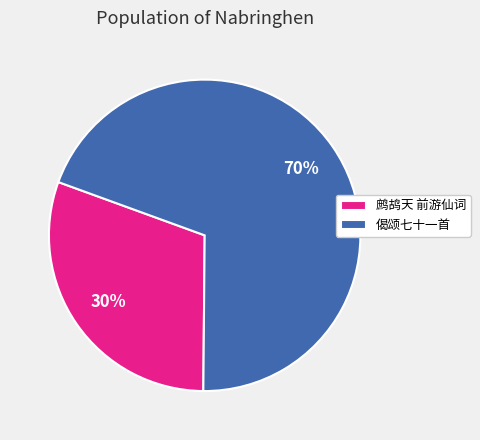

What is the ratio of the value at 偈颂七十一首 to the value at 鹧鸪天 前游仙词?

2.3